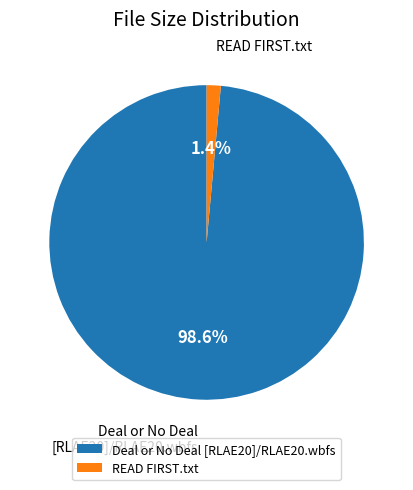

What is the largest slice in the pie chart?

Deal or No Deal [RLAE20]/RLAE20.wbfs